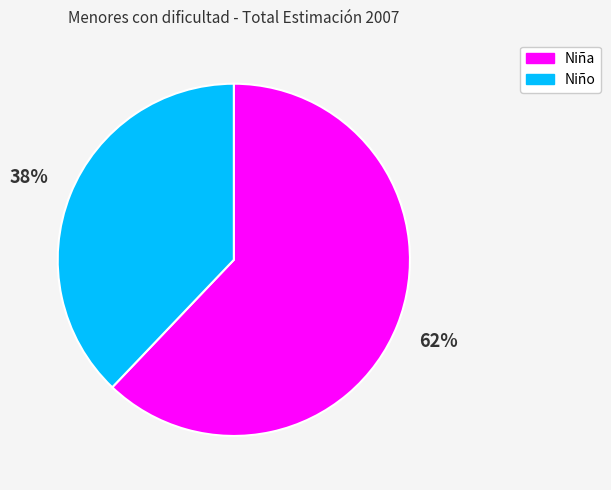

How many segments does this pie chart have?

2